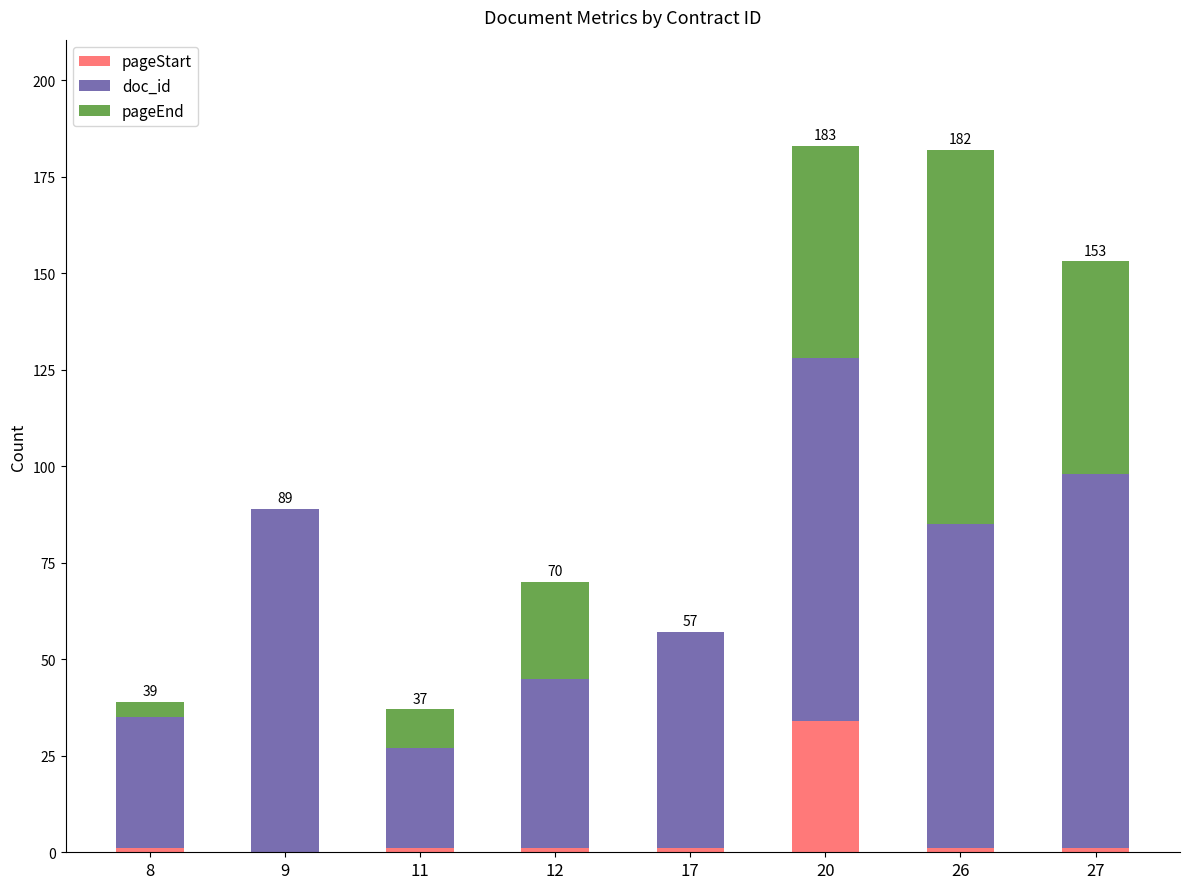

True or false: pageStart has a value of 1 at 11.

True